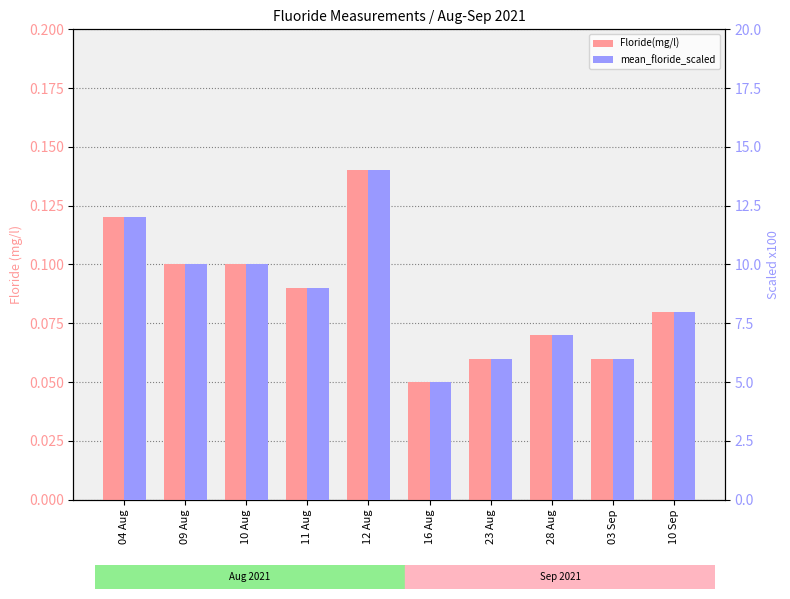

What is the value of the Floride(mg/l) bar at the 10th from the left?

0.1